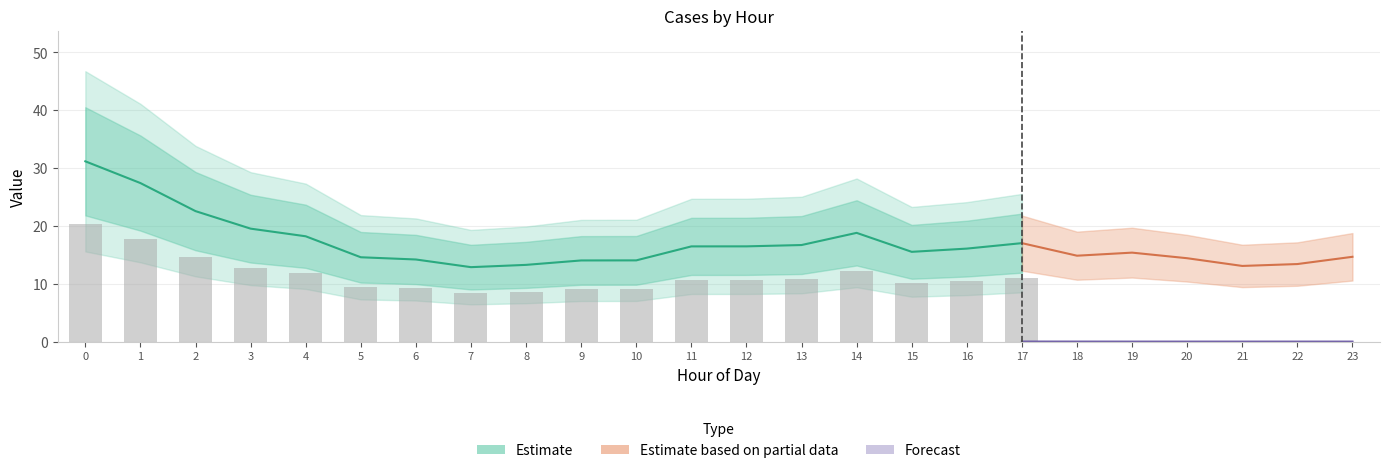

Count the number of categories in the chart.

24